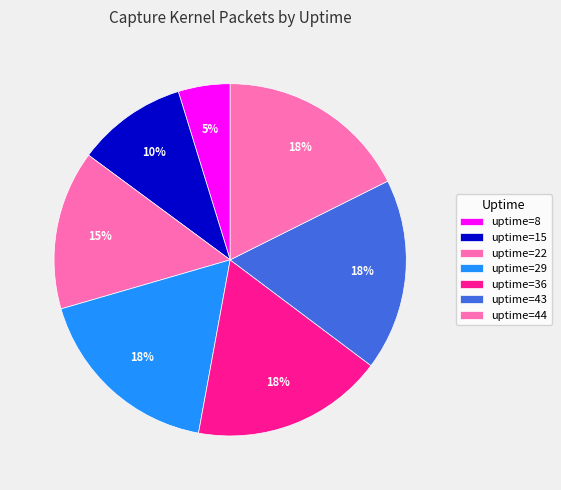

How many segments does this pie chart have?

7